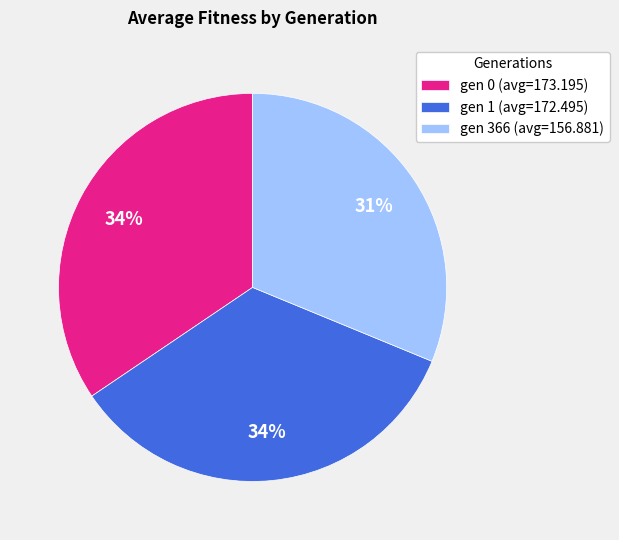

How many segments does this pie chart have?

3